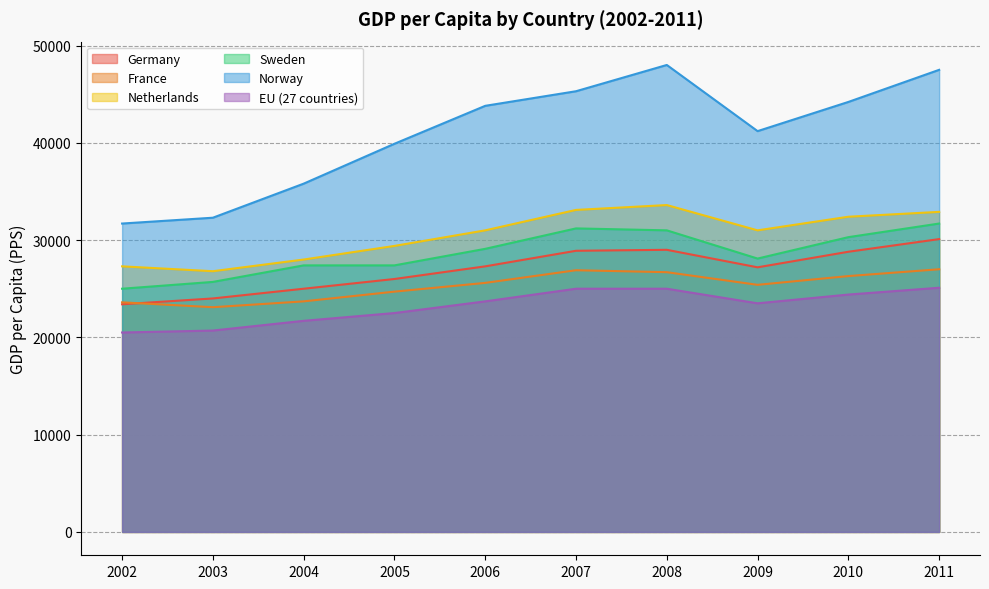

What is the difference between the second highest and second lowest values in the Netherlands series?

5800